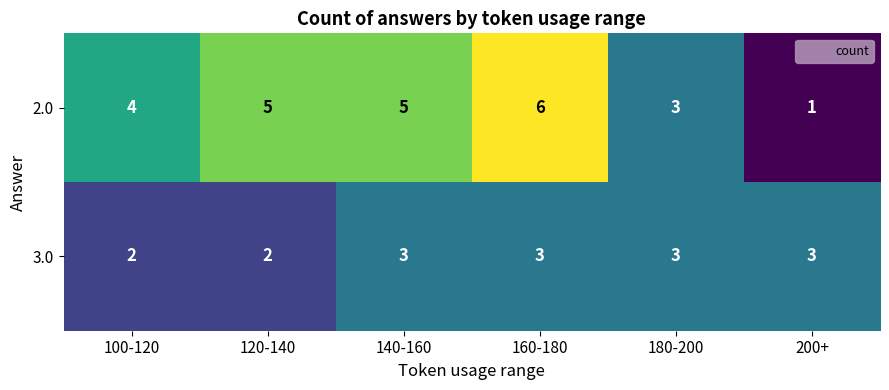

Reading left to right, transcribe all the data shown in this chart.

2.0: 100-120=4	120-140=5	140-160=5	160-180=6	180-200=3	200+=1
3.0: 100-120=2	120-140=2	140-160=3	160-180=3	180-200=3	200+=3